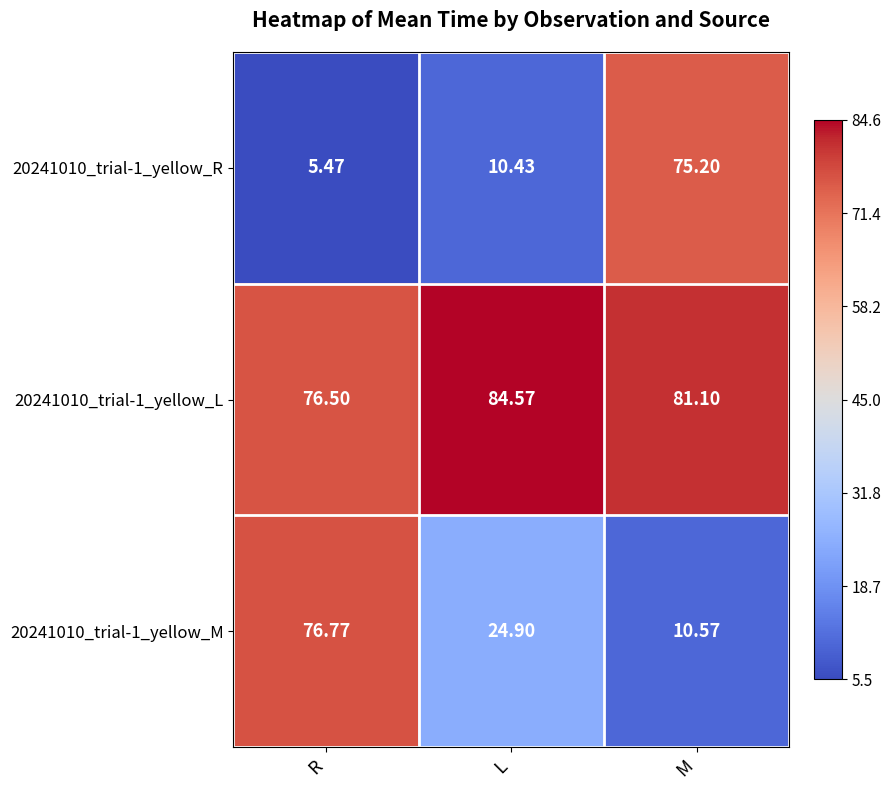

At which category is the sum across all series the highest?

M